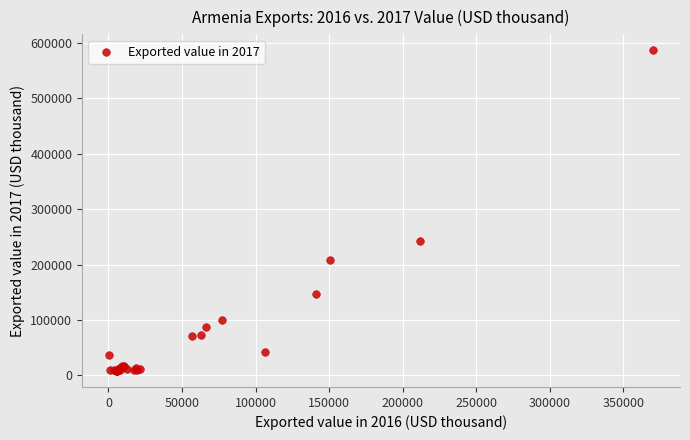

What Y value in the scatter plot is closest to 297479?

242275